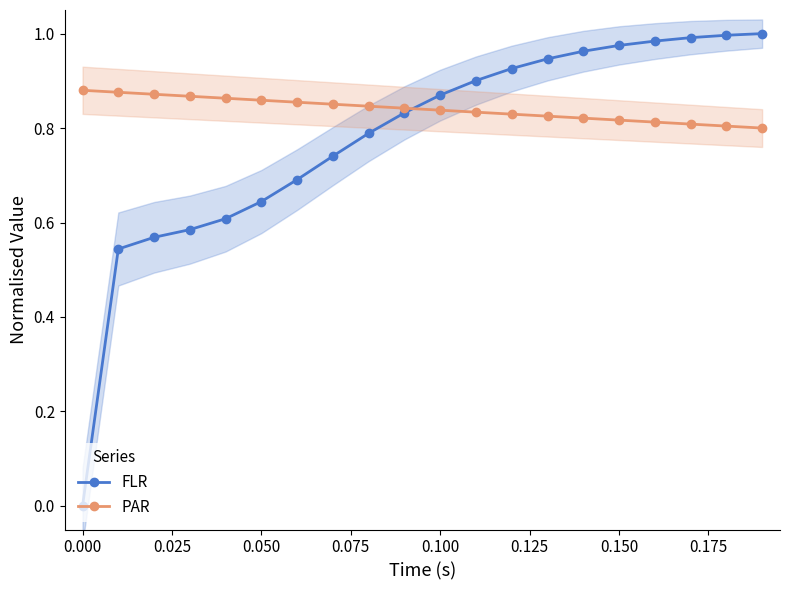

At 0.000, list the series in order from largest to smallest.

PAR, FLR